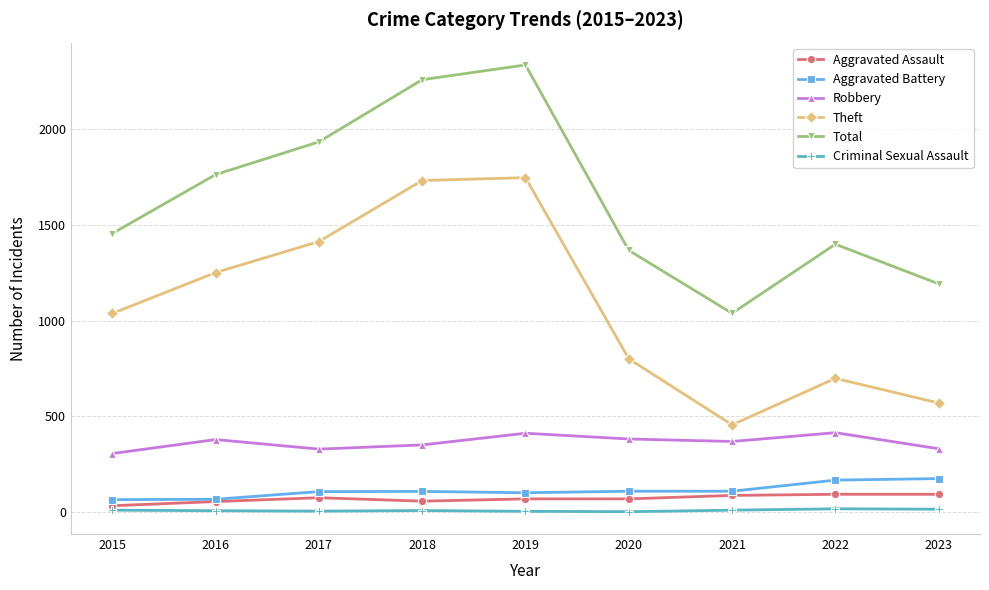

How many interior local peaks does the Theft series have?

2